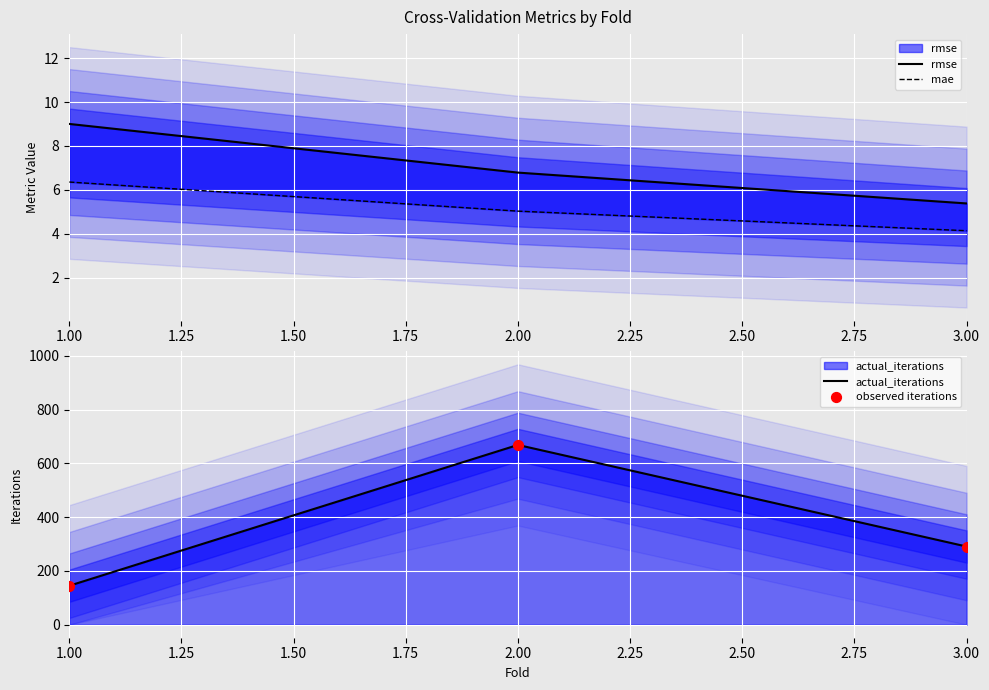

Which series contains the highest Y value?

actual_iterations